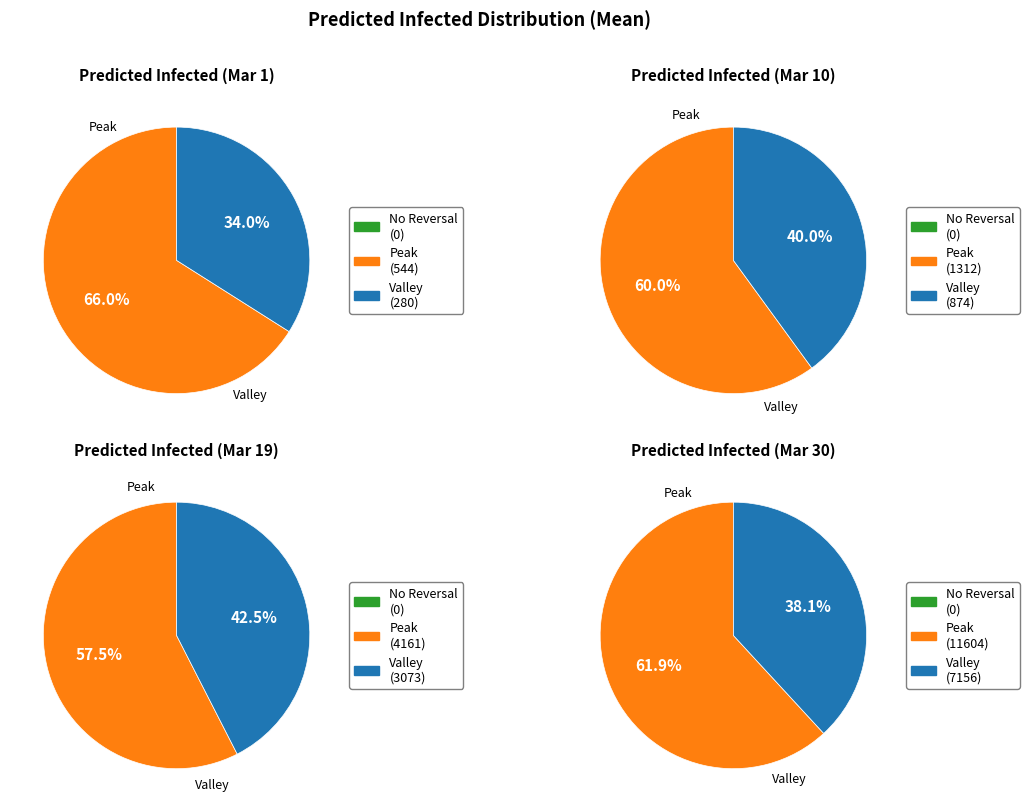

What is the difference between the highest and lowest values at 2020-03-01?

544